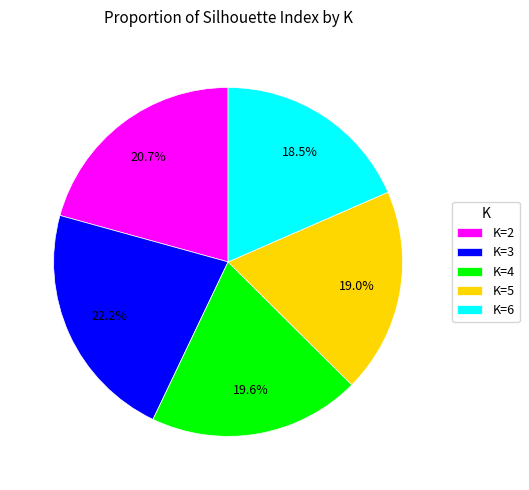

Rank the categories by value from lowest to highest.

K=6, K=5, K=4, K=2, K=3